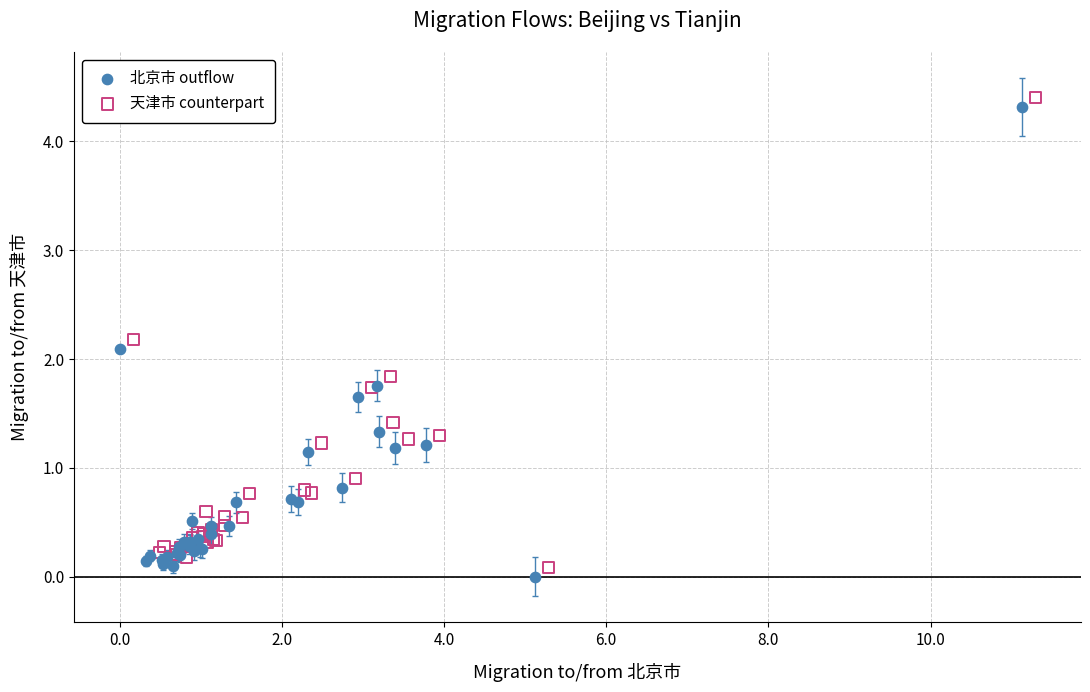

Which series reaches the maximum Y coordinate?

天津市 counterpart